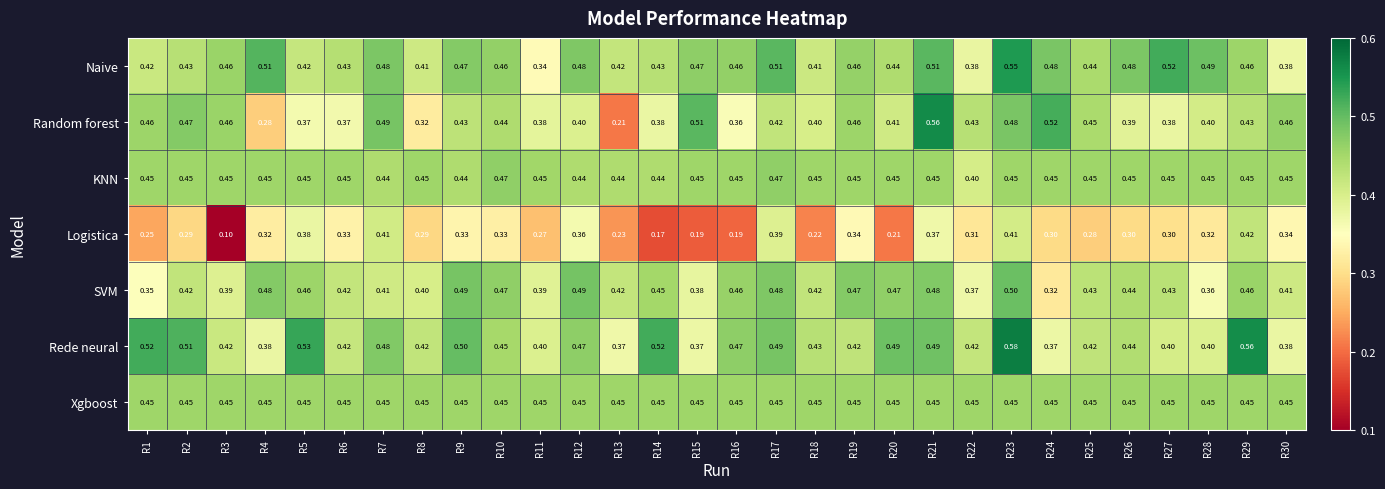

Is the value of SVM at R22 greater than the value of KNN at R26?

No